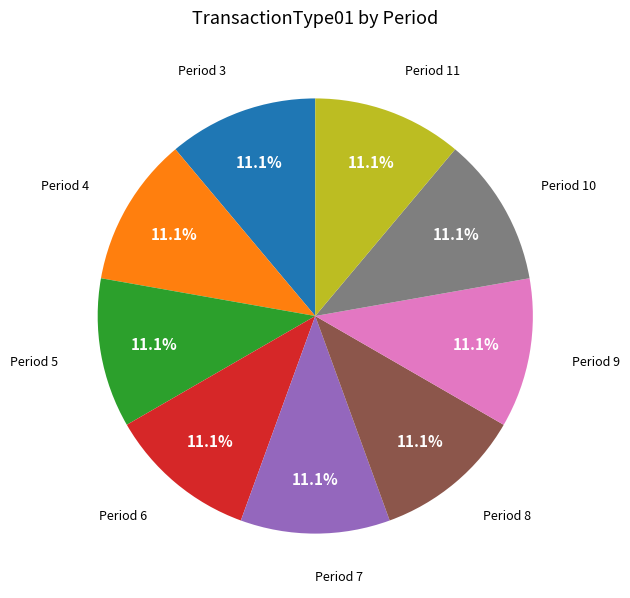

Does Period 4 account for over 50% of the chart?

No